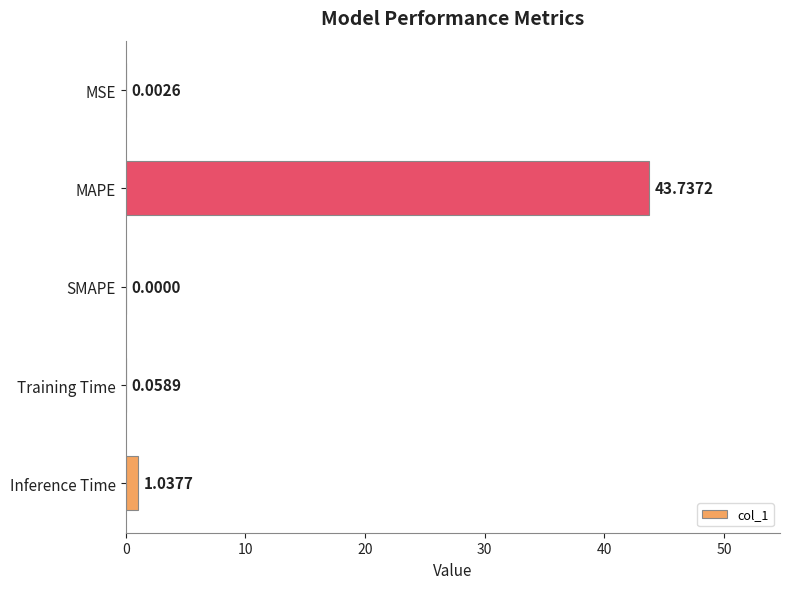

Which category has the highest value across all series?

MAPE